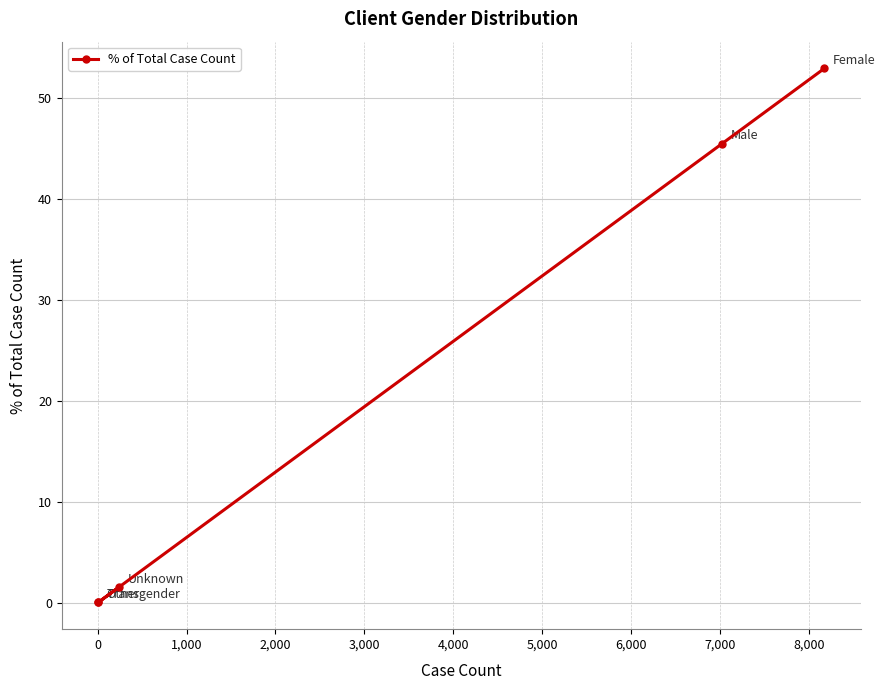

The chart shows a value of 2.6 at 3,000. True or false?

False